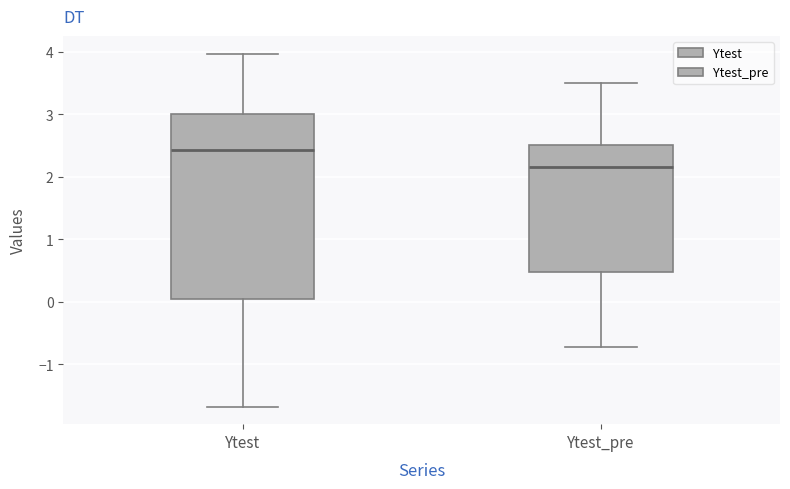

Comparing the boxes themselves (not the whiskers), which one is the tallest?

Ytest